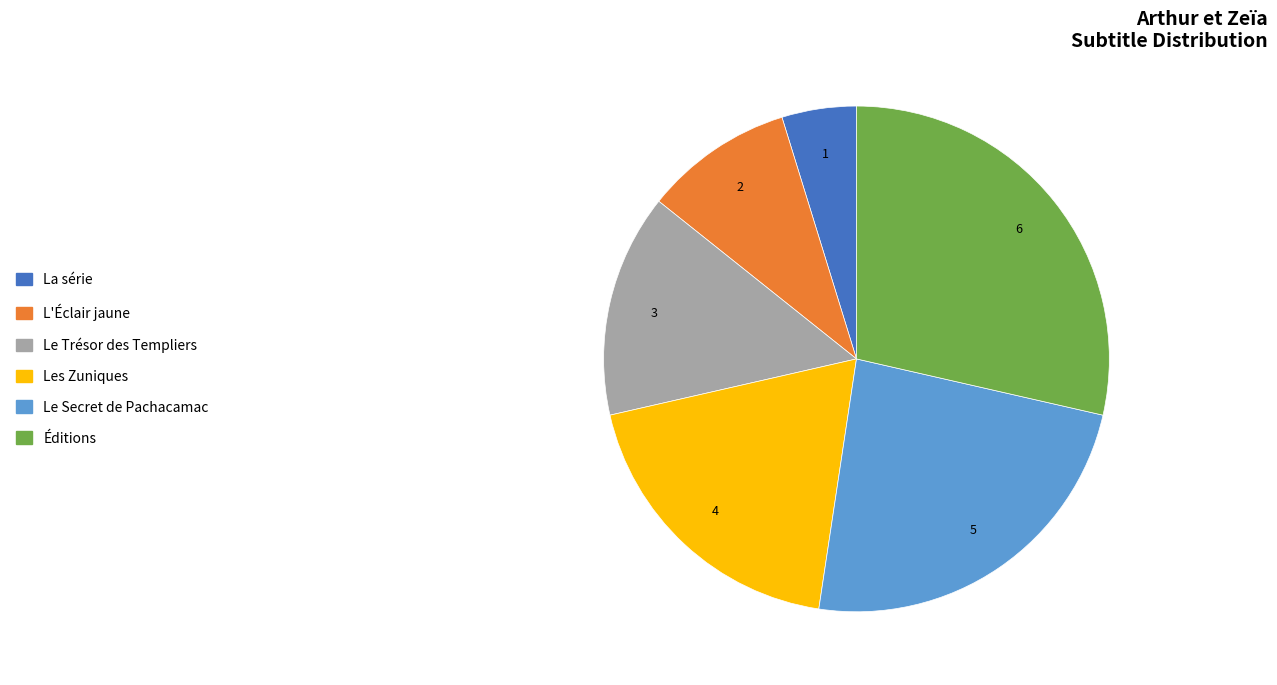

Count the number of slices in the pie.

6